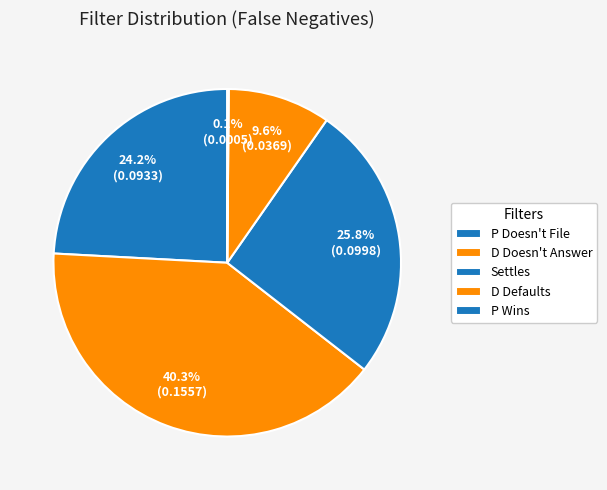

Which slice is the largest?

D Doesn't Answer